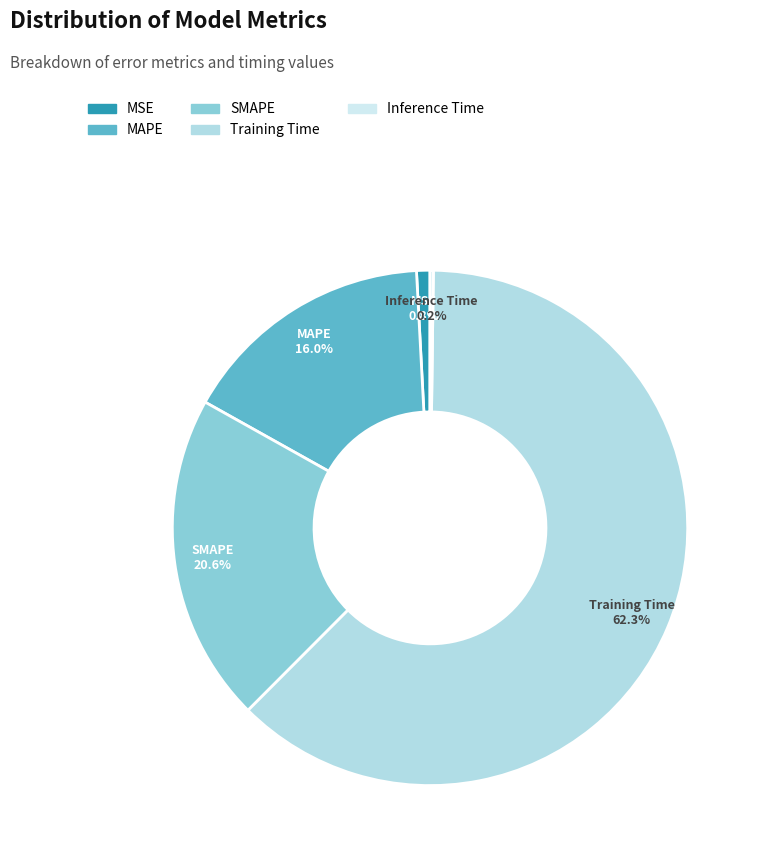

True or false: Training Time accounts for 50% of the total.

False